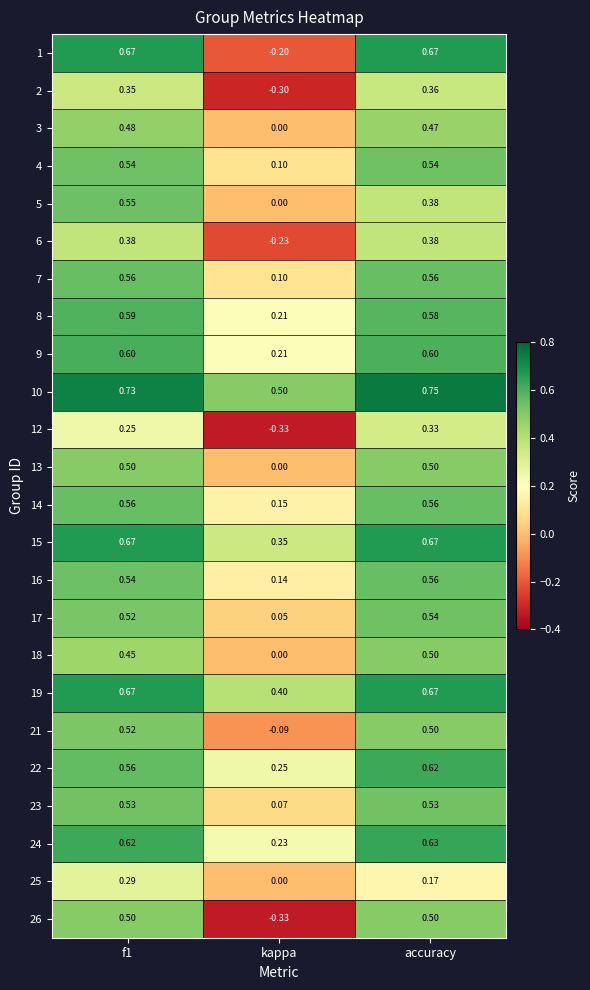

Where is 1 nearest to the value 0?

kappa